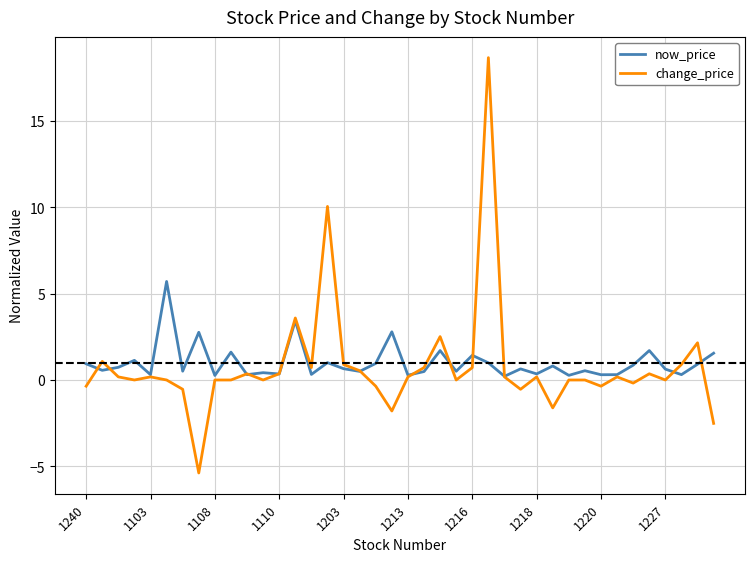

Which series has the widest spread of values?

change_price